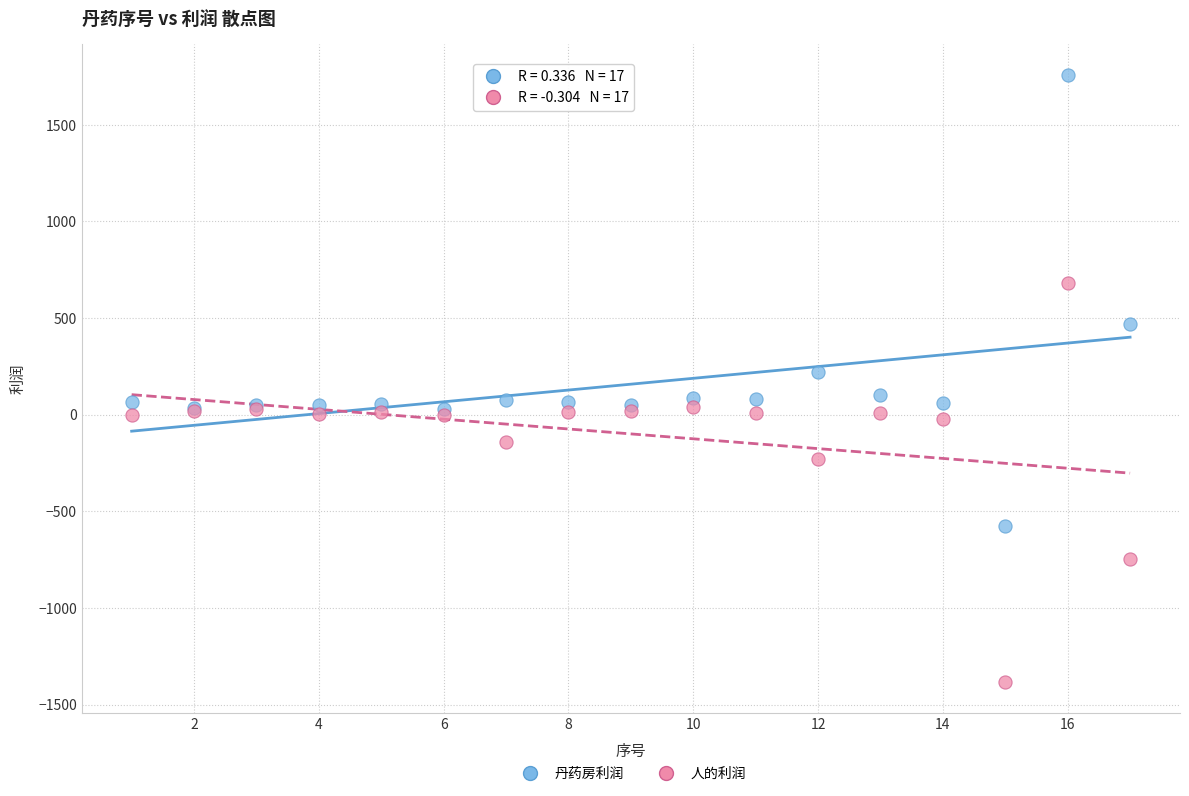

What are all the series names shown in the legend?

丹药房利润, 人的利润